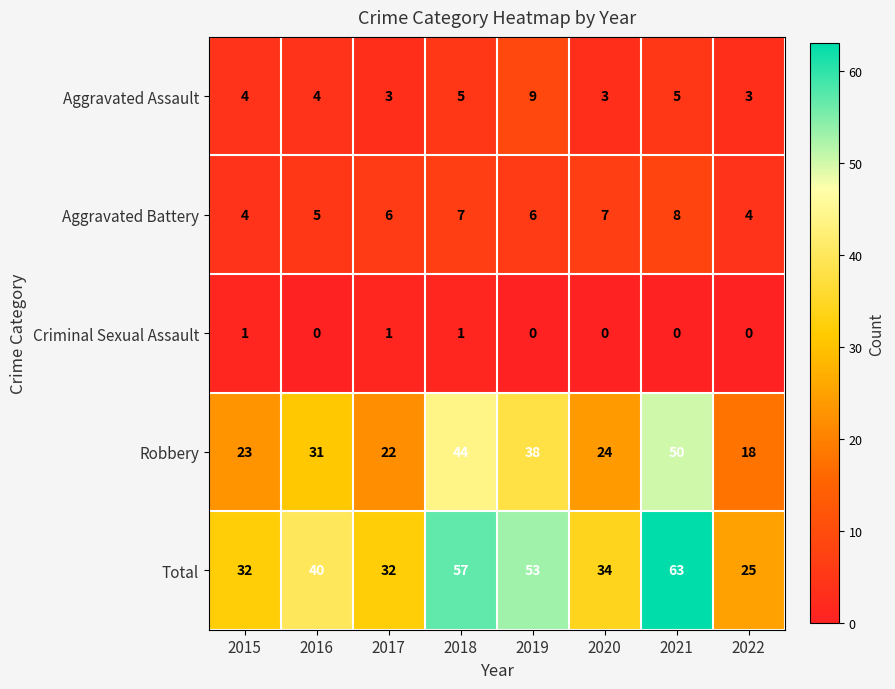

What is the approximate value of Aggravated Assault at 2019?

9